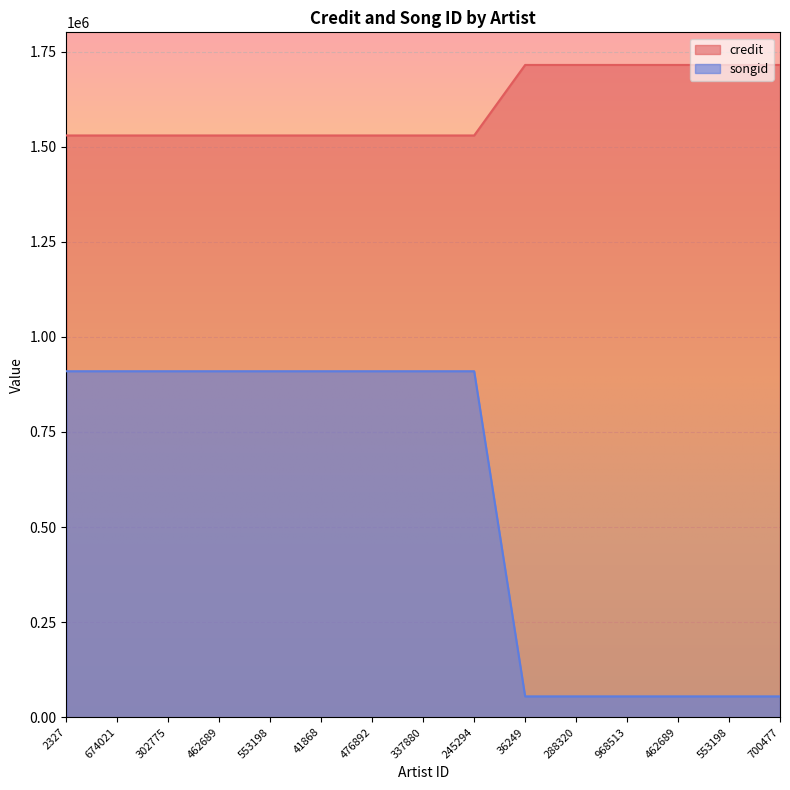

At 674021, list the series in order from largest to smallest.

credit, songid